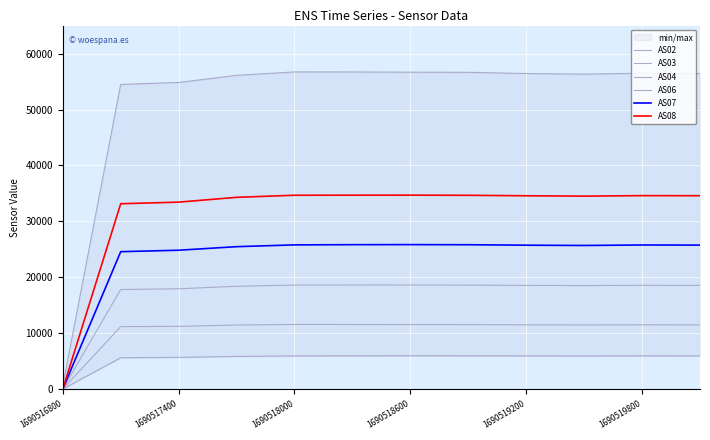

The AS03 series shows 11531 at 1690519200. True or false?

True